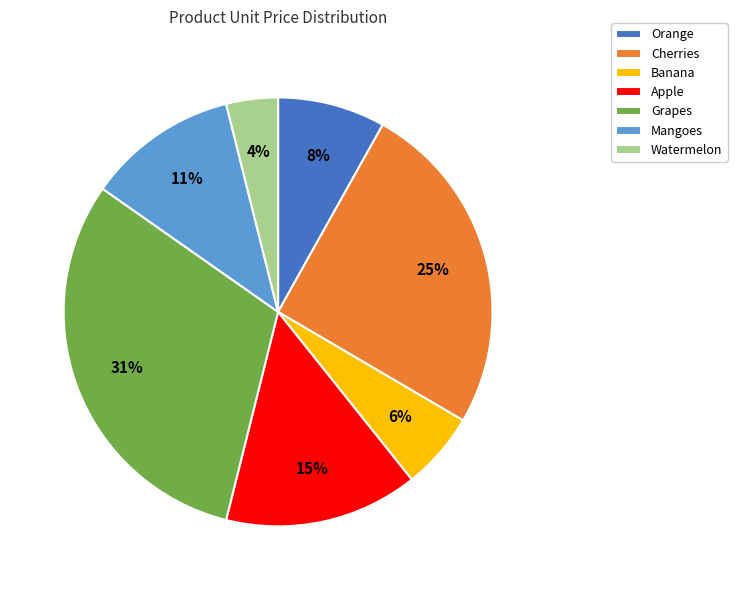

Count the number of slices in the pie.

7